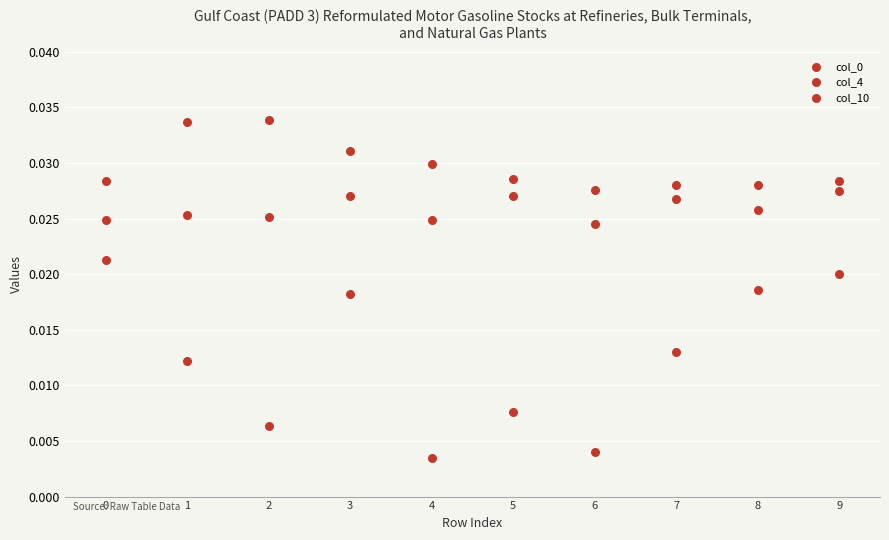

How many points are shown in the scatter plot?

30